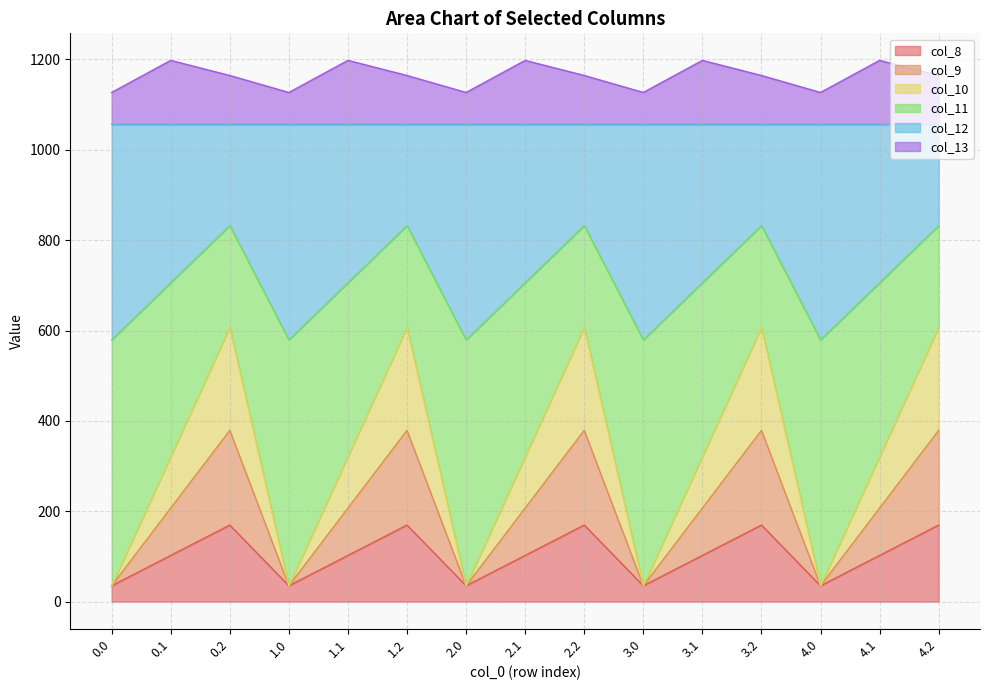

What is the average value of the col_8 series?

102.3